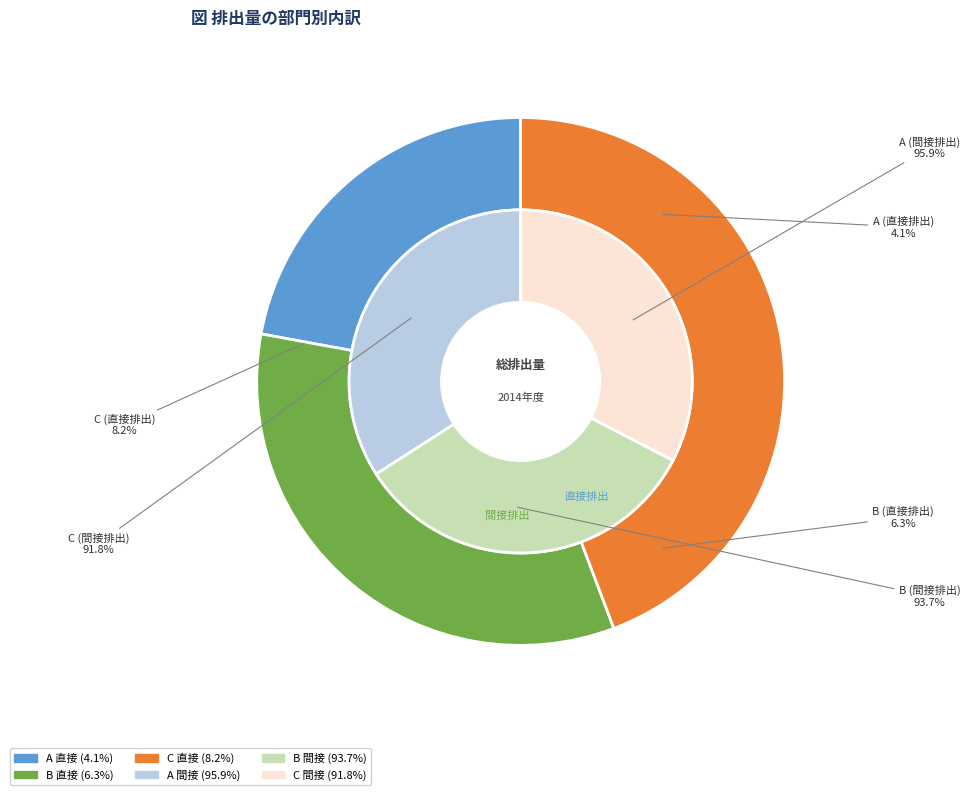

How many segments does this pie chart have?

3